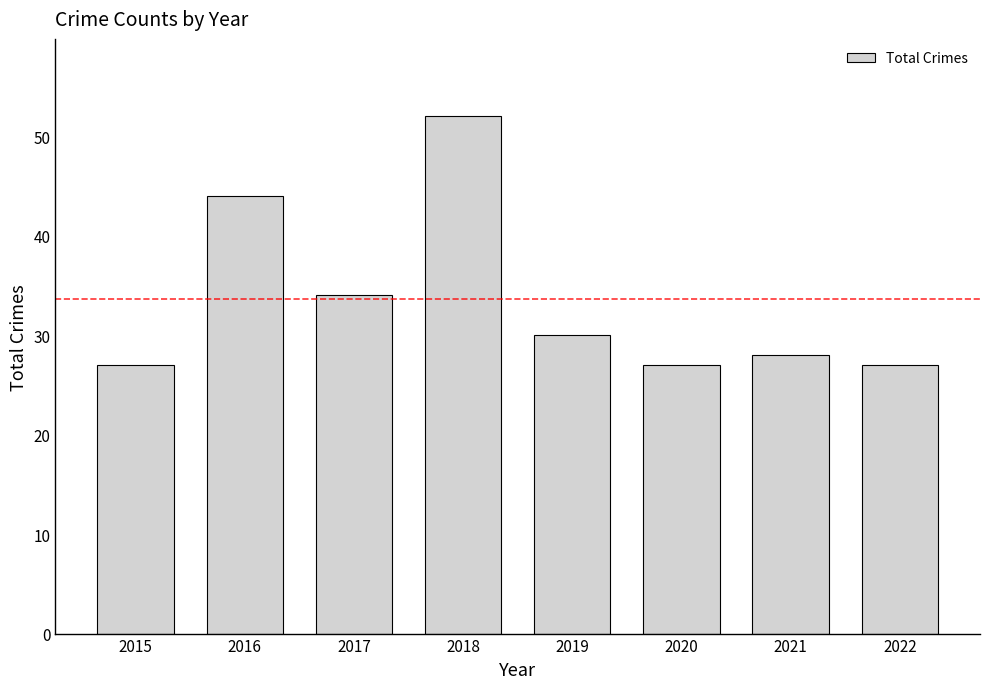

How many series are shown in this chart?

1